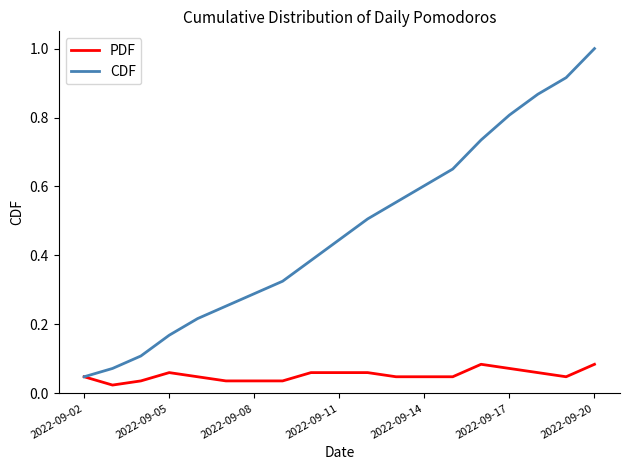

Which series has the largest total across all categories?

CDF